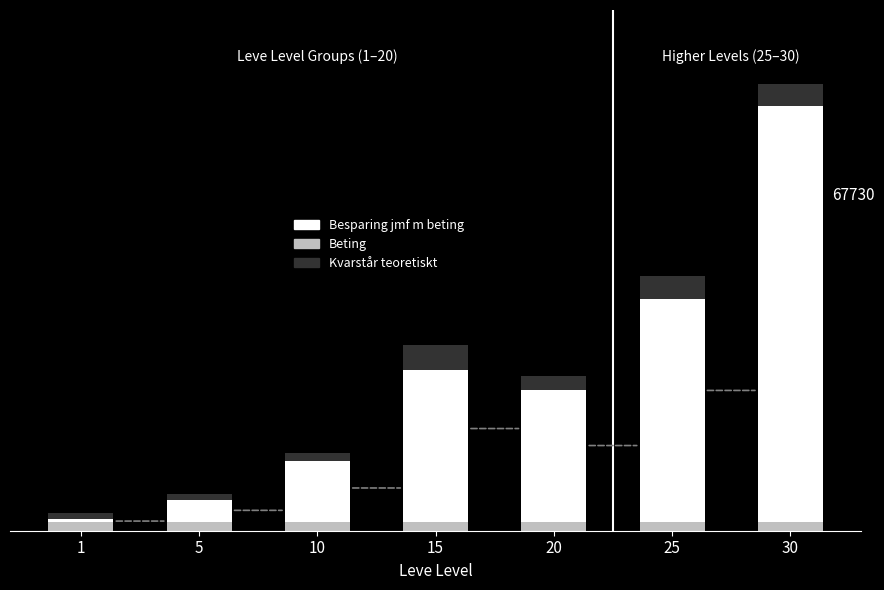

What is the highest value of the Besparing jmf m beting series?

67730.0